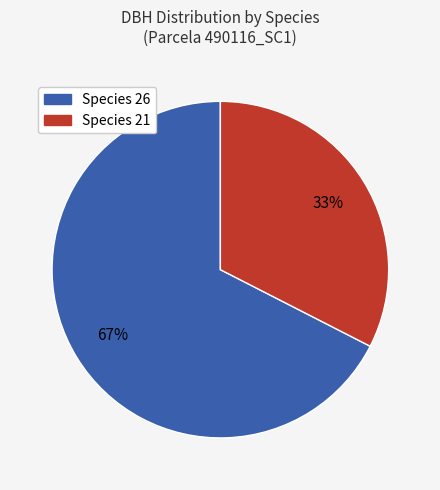

To the nearest percent, what is the average slice percentage?

50%